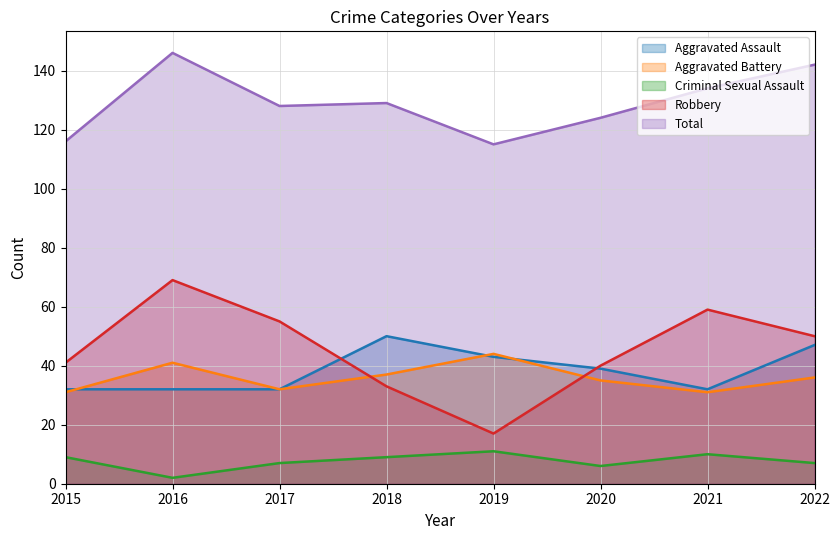

What is the difference between the second highest and second lowest values in the Aggravated Battery series?

10